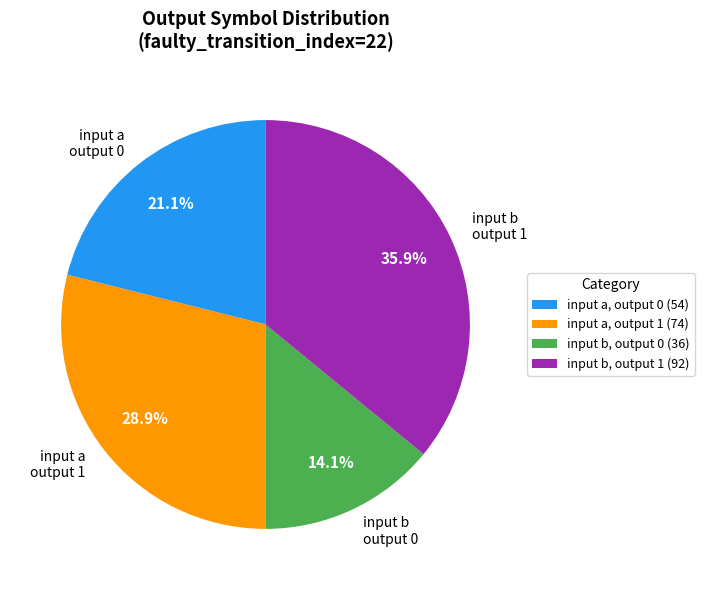

Is there any slice that represents more than half of the pie?

No